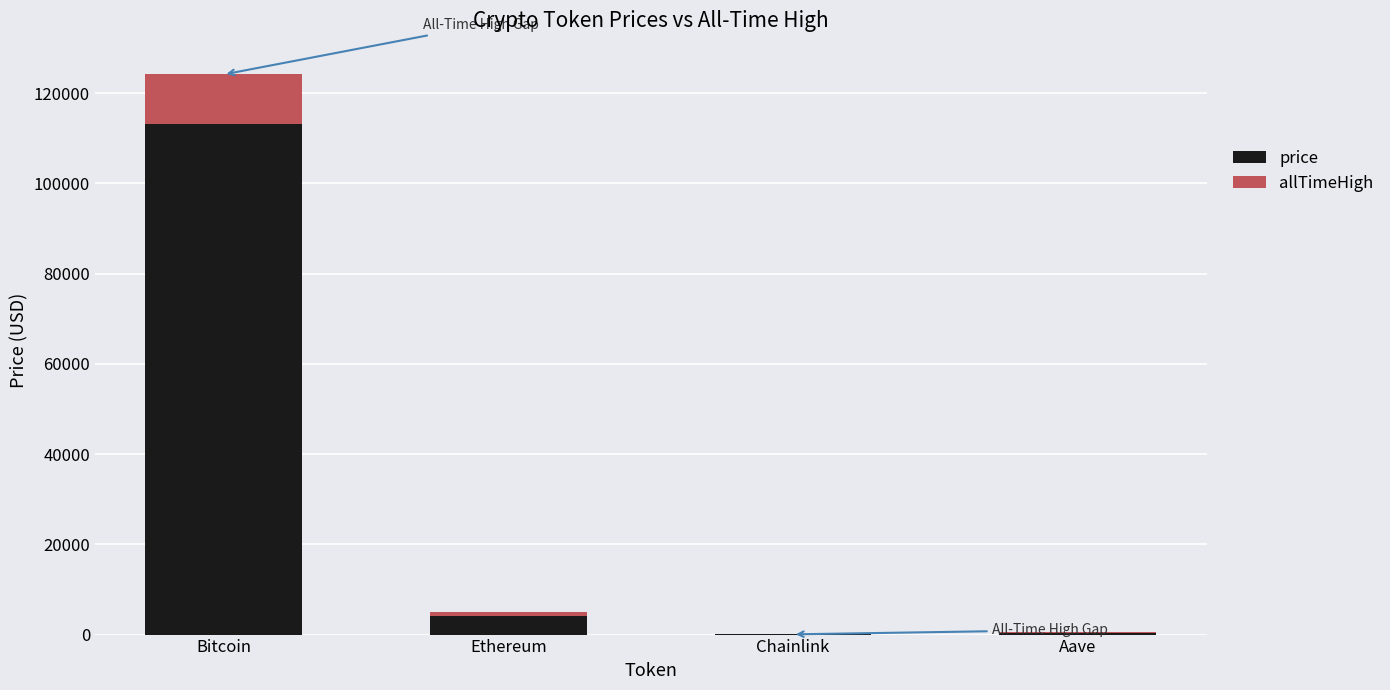

What is the sum of all price values?

117612.0